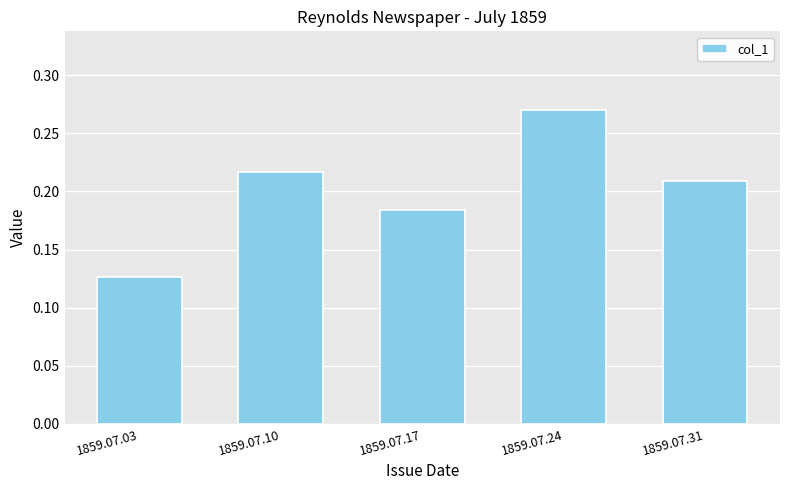

Count the values in the range 0 to 1.

5